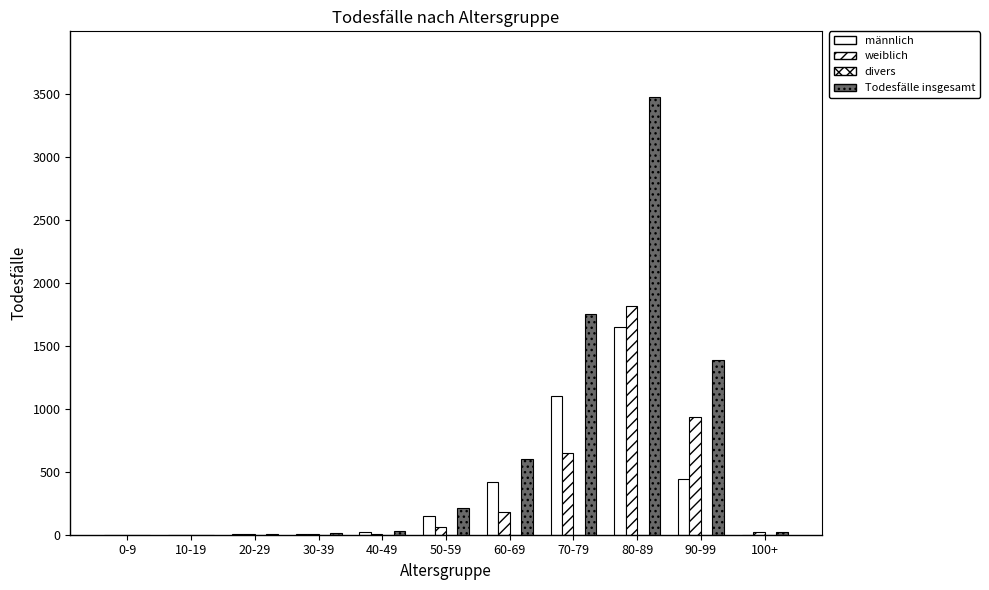

What is the label of the 10th bar from the right?

10-19